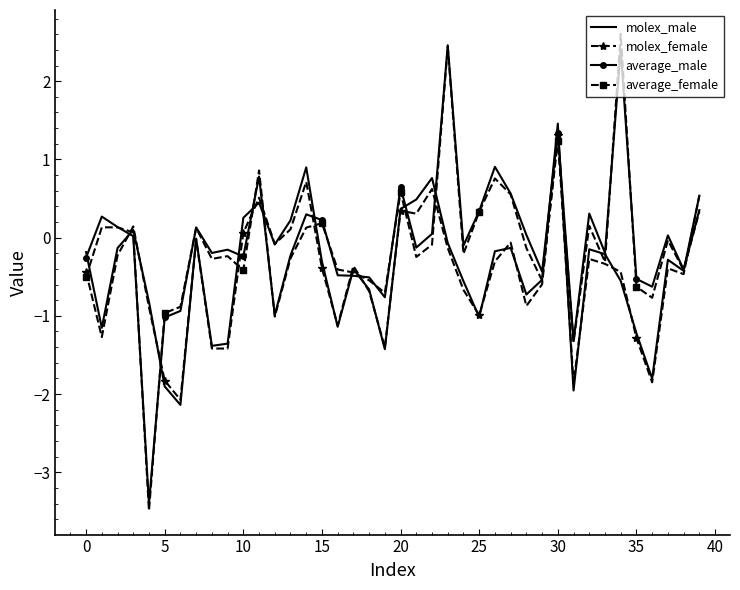

What is the greatest value displayed?

2.6